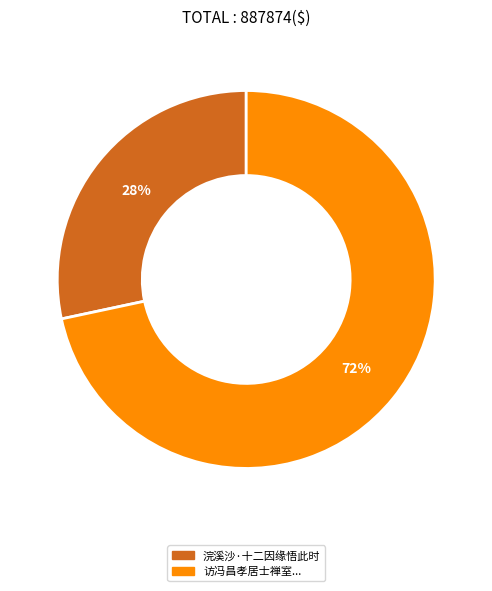

To the nearest percent, what is the average slice percentage?

50%